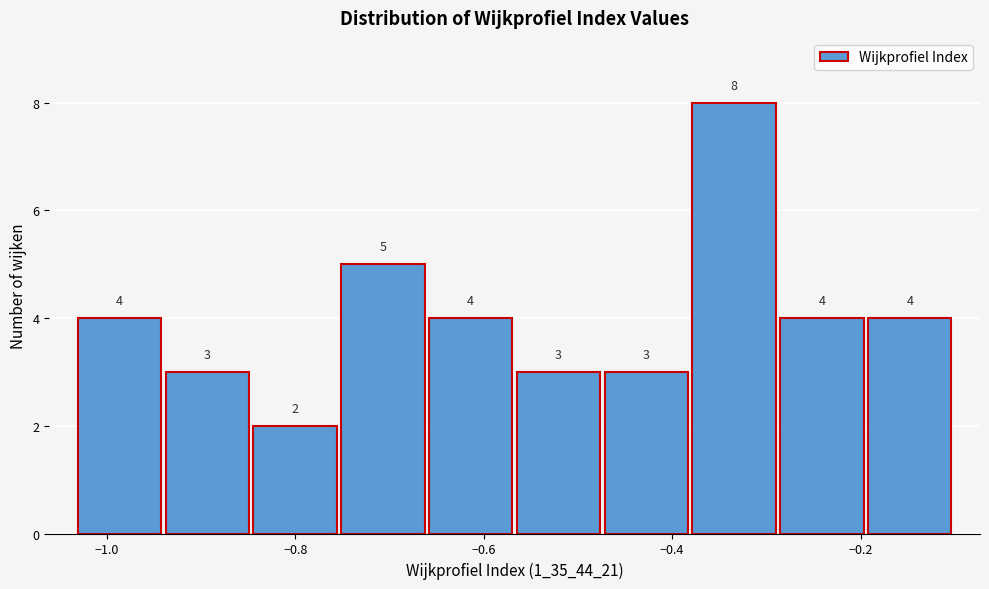

Reading left to right, transcribe this chart: for each bar, give the range it covers on the x-axis and its height. The bar edges are not printed on the chart, so give them approximately, as read against the axis.

-1.04 to -0.94: 4
-0.94 to -0.84: 3
-0.84 to -0.76: 2
-0.76 to -0.66: 5
-0.66 to -0.56: 4
-0.56 to -0.48: 3
-0.48 to -0.38: 3
-0.38 to -0.28: 8
-0.28 to -0.20: 4
-0.20 to -0.10: 4